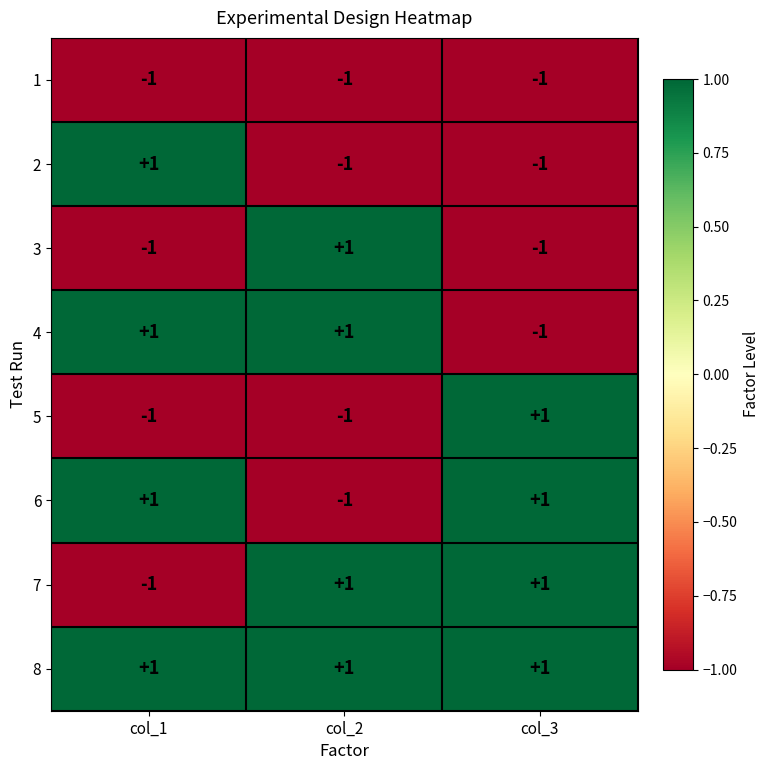

Reading left to right, transcribe all the data shown in this chart.

1: -1	-1	-1
2: 1	-1	-1
3: -1	1	-1
4: 1	1	-1
5: -1	-1	1
6: 1	-1	1
7: -1	1	1
8: 1	1	1